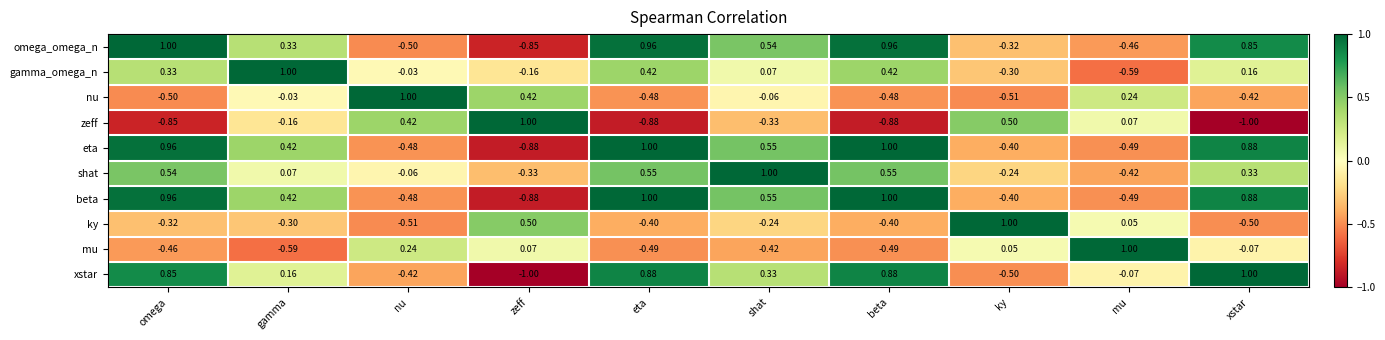

Which category has the lowest value in the nu series?

ky